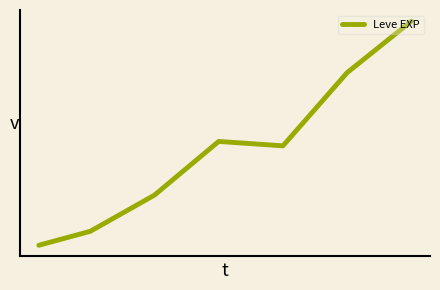

Reading left to right, what are all the values shown in this chart?

1213.3	3405.0	9106.7	17563.3	16865.0	28393.3	36492.5